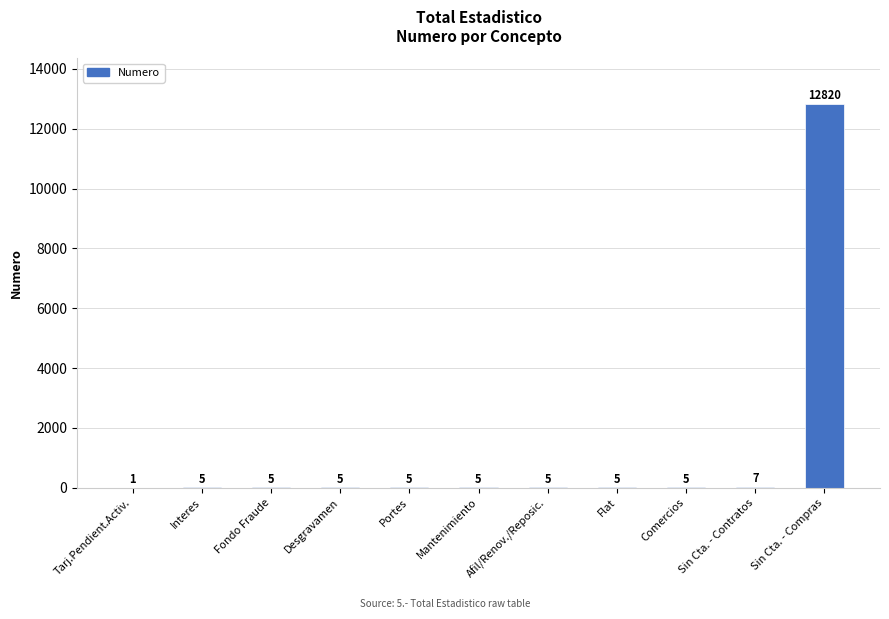

True or false: the data shows 7 at Sin Cta. - Contratos.

True